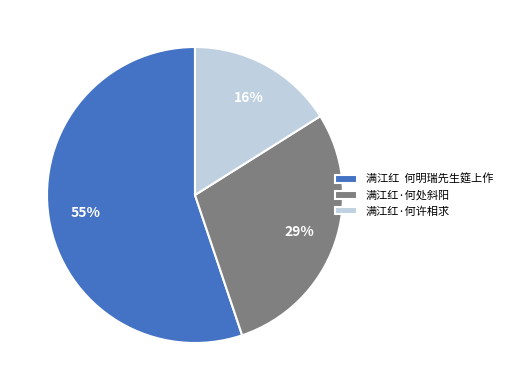

What is the largest slice in the pie chart?

满江红 何明瑞先生筵上作